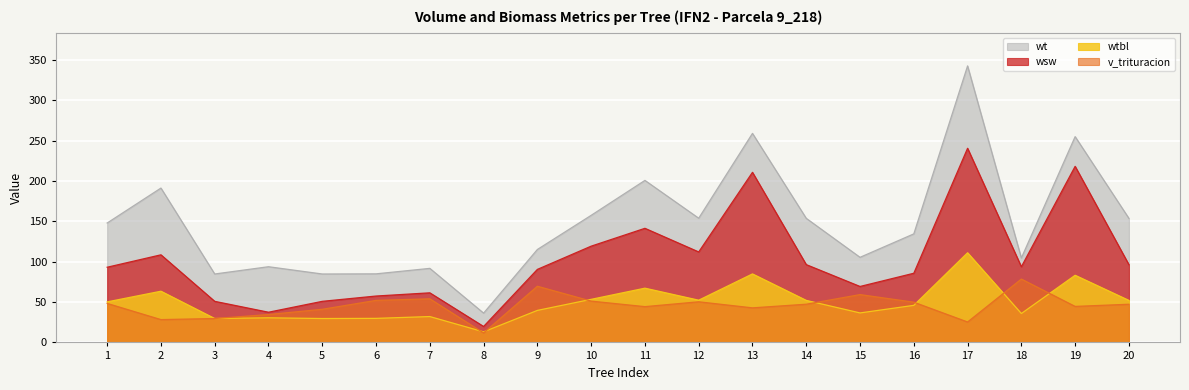

How many interior local valleys does the wtbl series have?

6